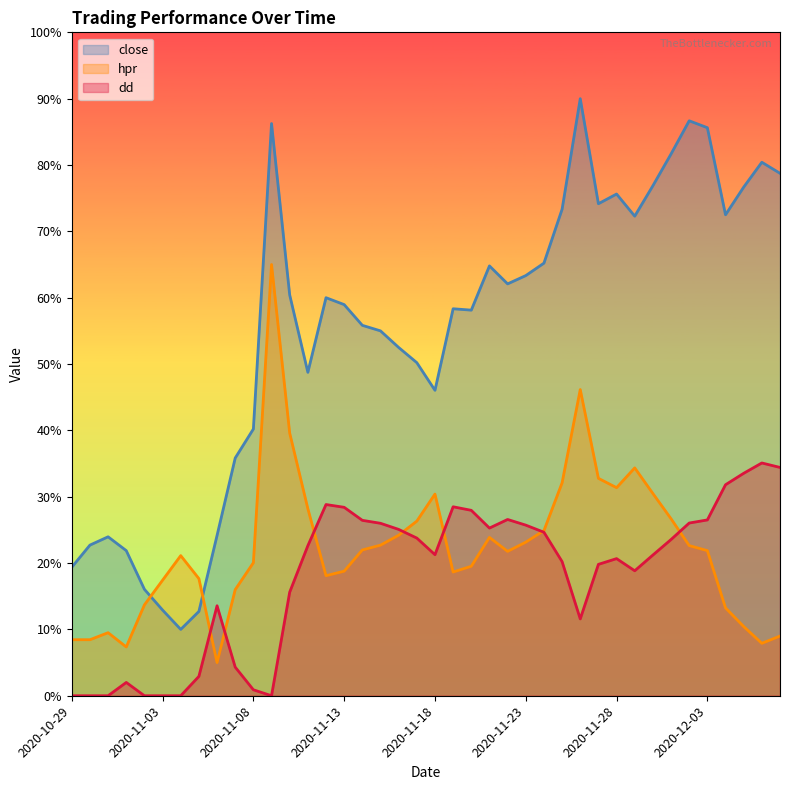

What is the sum of the dd values at 2020-11-26 and 2020-11-27?

31.4